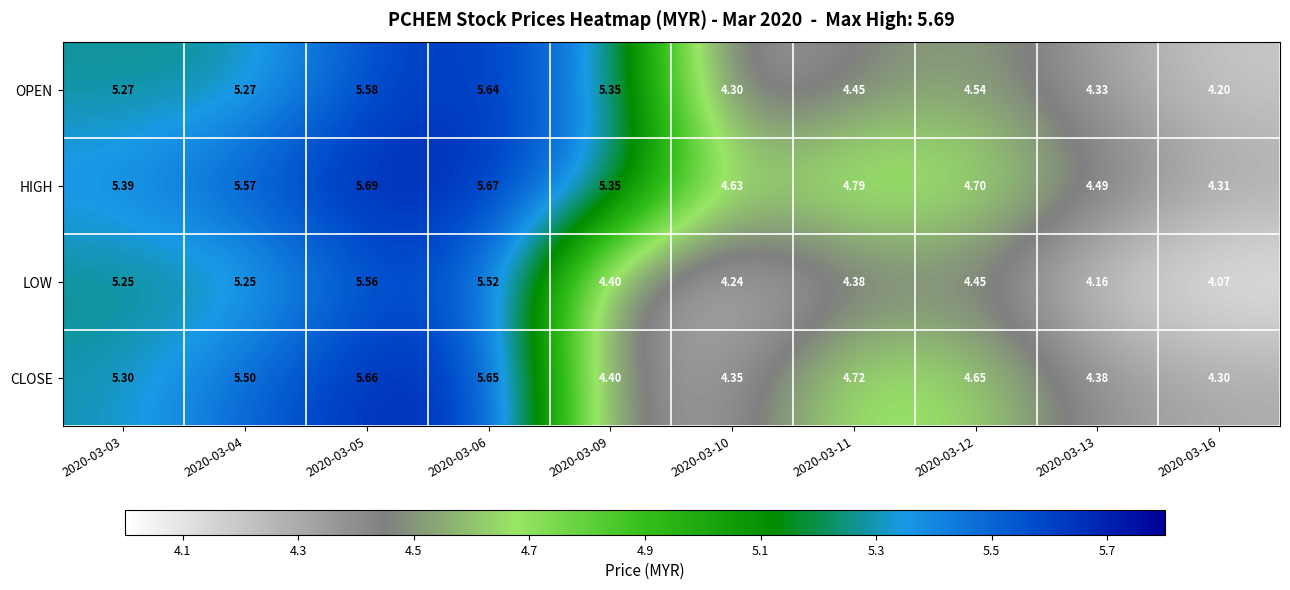

How many categories are shown in the chart?

10